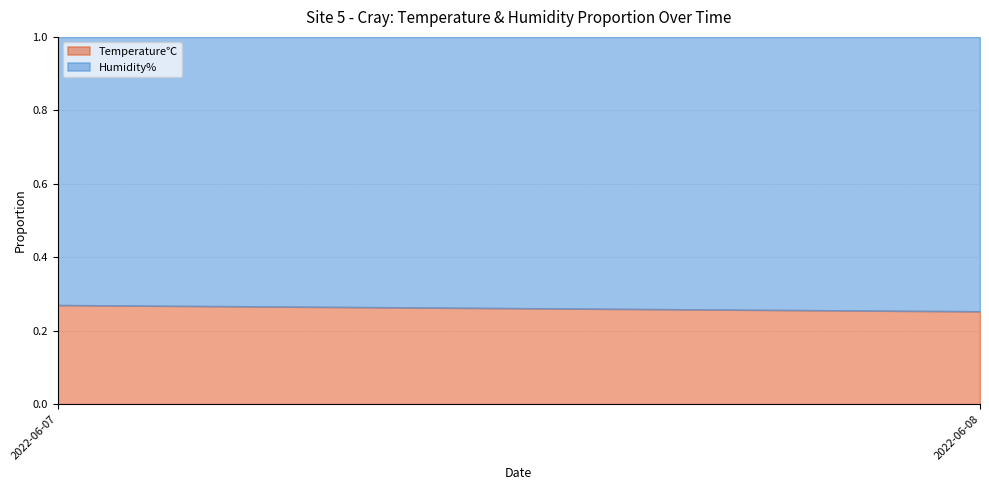

What is the total value across all series at 2022-06-07?

1.0